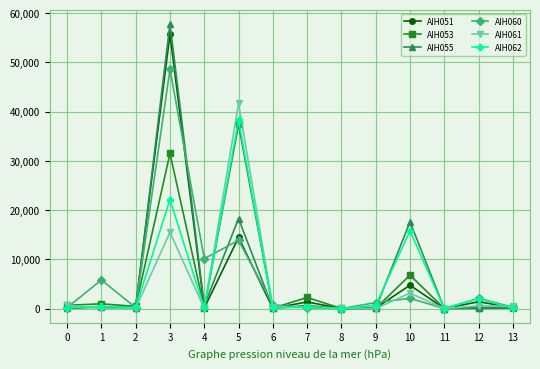

What is the maximum value for AIH062?

38299